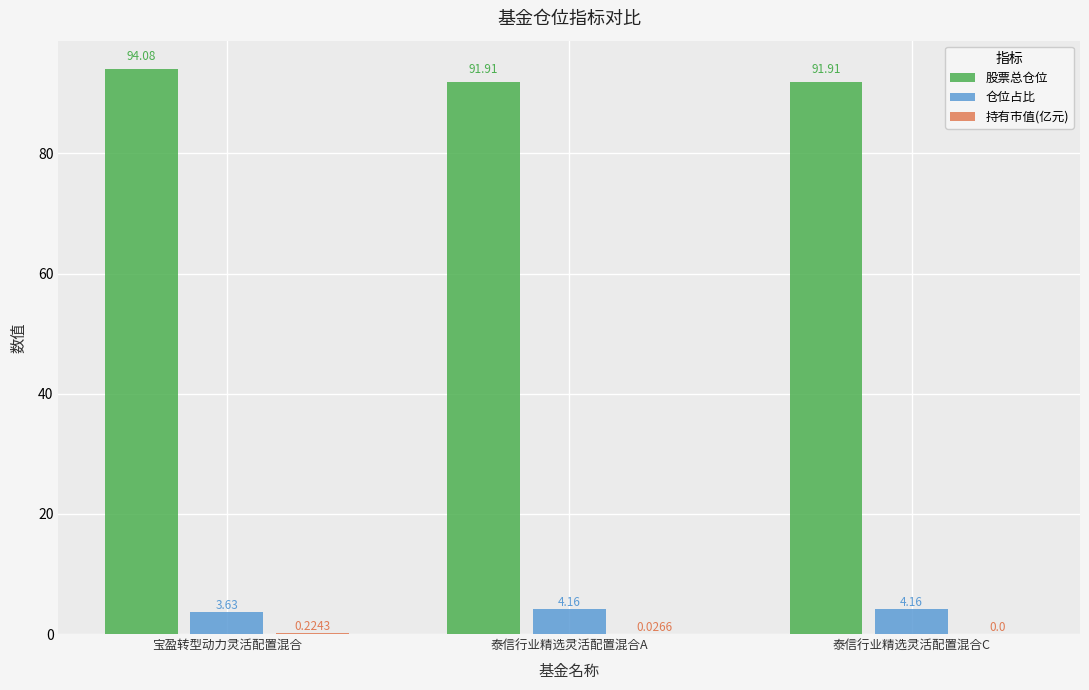

Between 宝盈转型动力灵活配置混合 and 泰信行业精选灵活配置混合C, which series saw the biggest shift?

股票总仓位